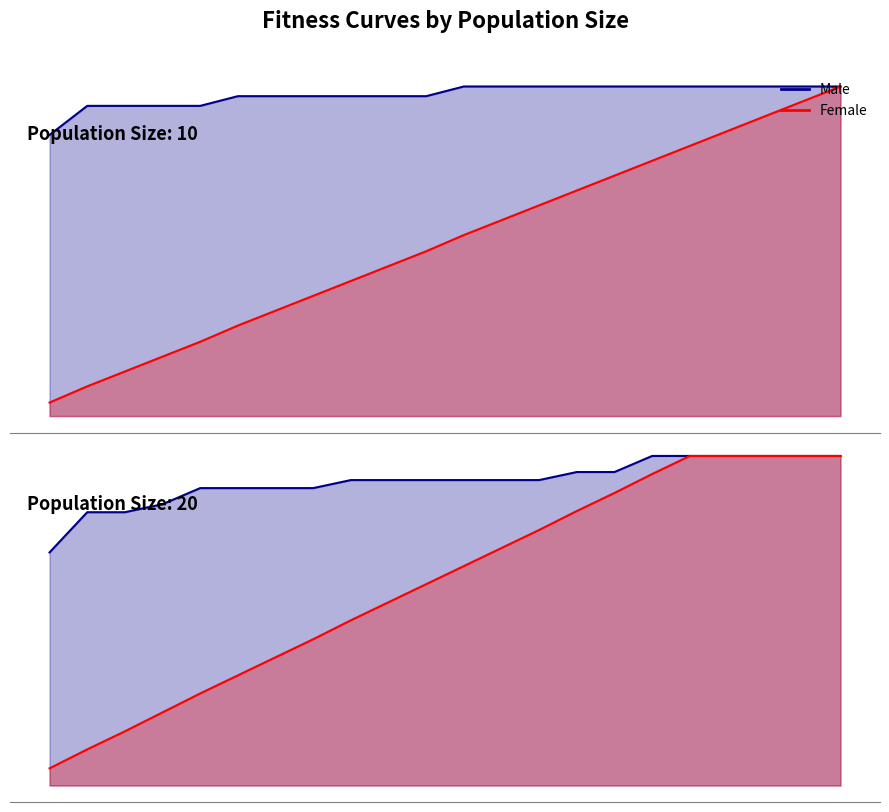

Between 2 and 9, which series saw the biggest shift?

Pop20